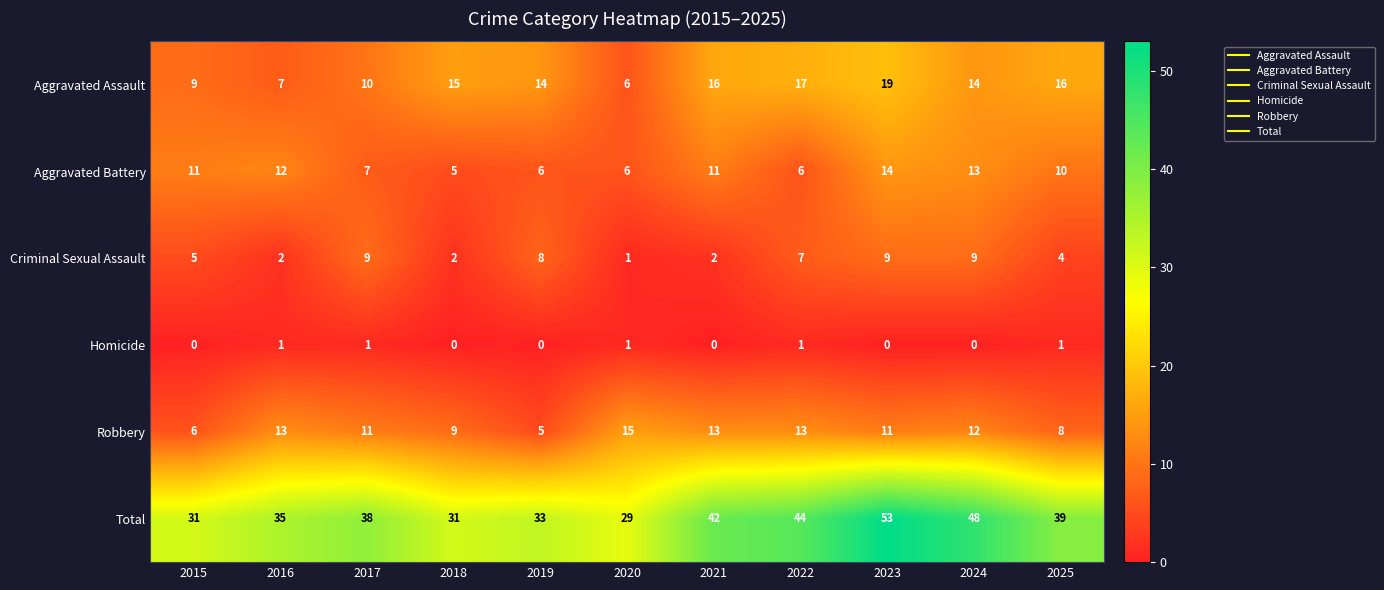

What is the maximum value shown in the chart?

53